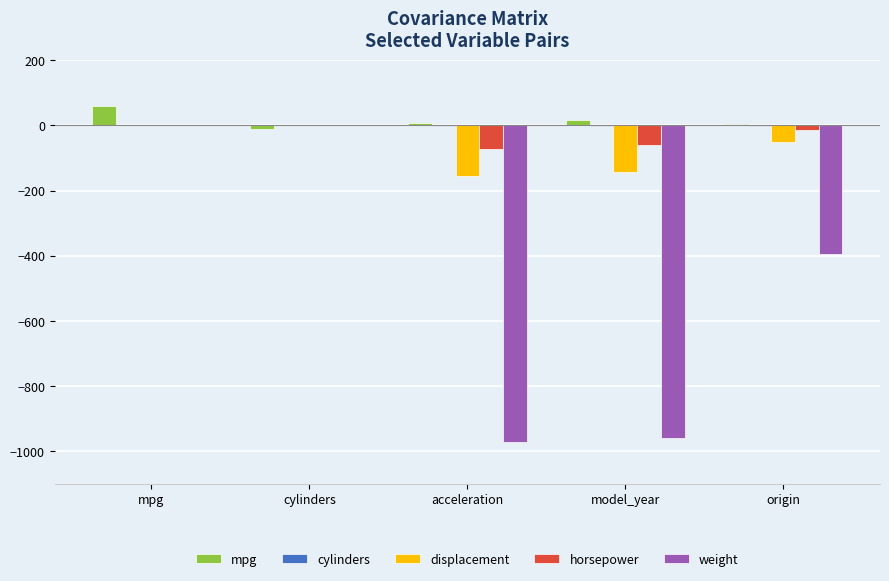

What is the greatest value displayed?

60.9